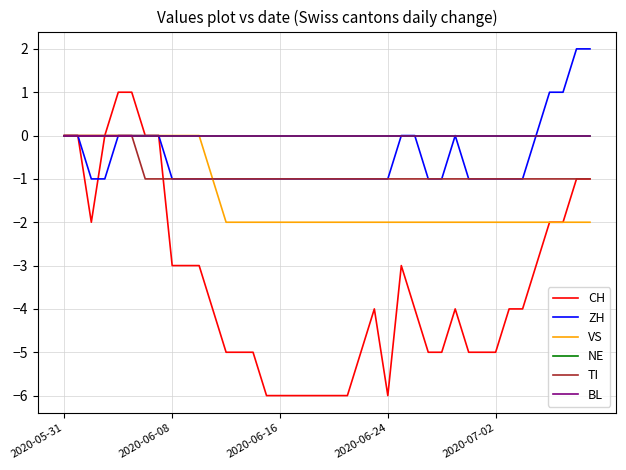

Does the chart display data point markers on the line(s)?

No